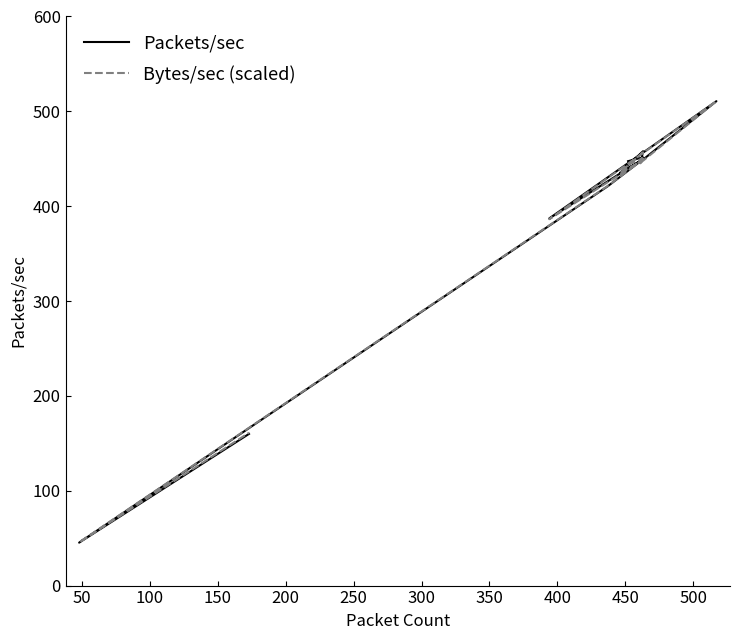

Reading right to left, extract all data points from this chart.

Packets/sec: 159.9	45.3	421.0	448.3	451.5	445.8	450.7	457.9	435.1	449.1	510.7	387.1	448.9	447.7	447.4	449.2	450.4	447.2	451.1	447.5
Bytes/sec (scaled): 161.1	45.6	421.3	448.3	450.1	445.2	449.8	456.8	435.5	447.9	510.7	386.3	447.9	447.0	447.4	448.1	449.3	447.1	450.1	443.6